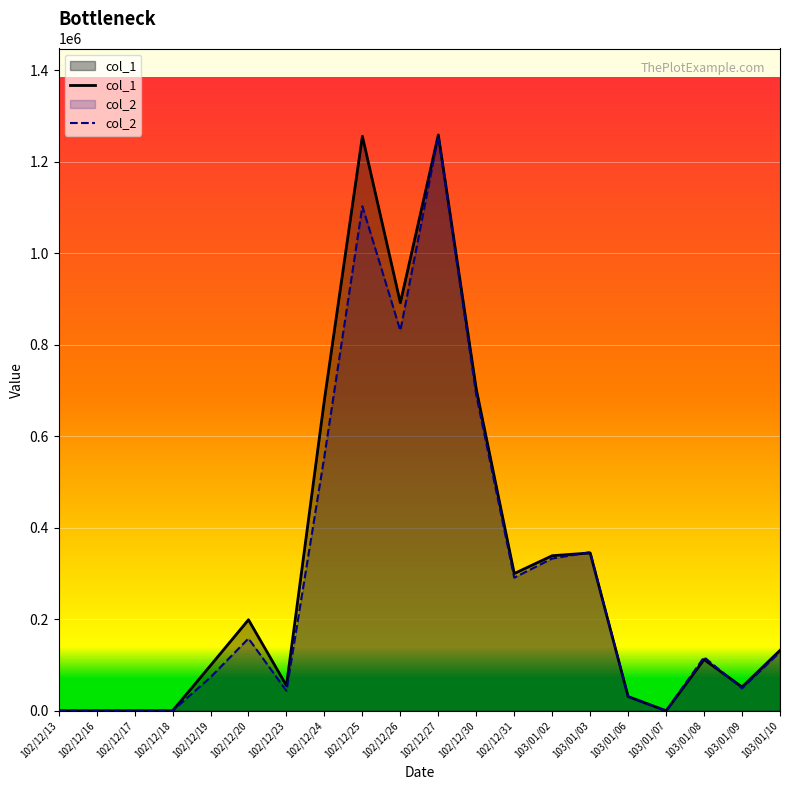

Which has a higher value, 102/12/26 or 102/12/30?

102/12/26